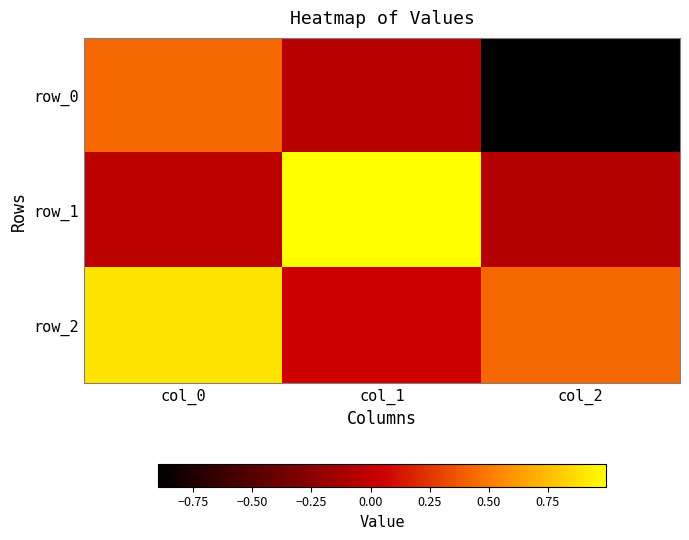

The value of row_0 at col_2 is -0.9. True or false?

True